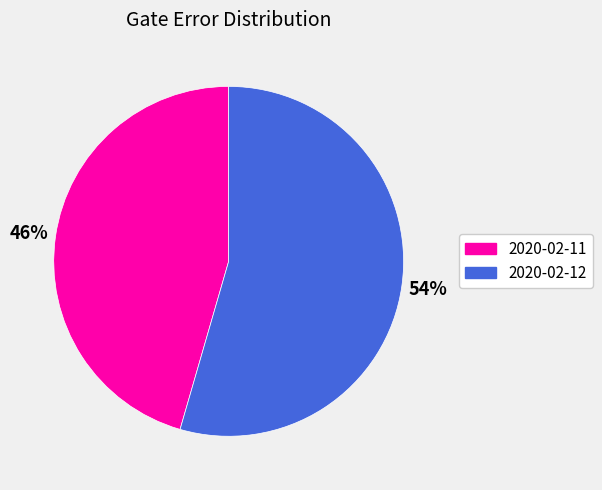

Is there a majority slice in this chart?

Yes